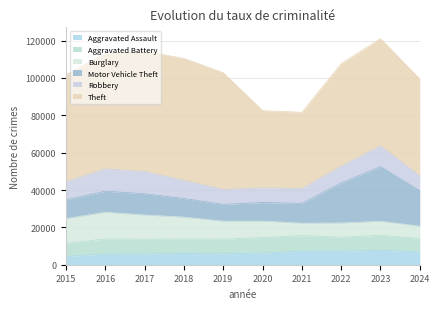

Reading left to right, what are all the values shown in this chart?

Aggravated Assault: 2015=4480	2016=5713	2017=5793	2018=6002	2019=5841	2020=6265	2021=7242	2022=7280	2023=7710	2024=6909
Aggravated Battery: 2015=7019	2016=8086	2017=7845	2018=7735	2019=7858	2020=8321	2021=8347	2022=7492	2023=8077	2024=7156
Burglary: 2015=13184	2016=14289	2017=13001	2018=11747	2019=9638	2020=8758	2021=6662	2022=7592	2023=7482	2024=6577
Motor Vehicle Theft: 2015=10068	2016=11285	2017=11380	2018=9985	2019=8978	2020=9959	2021=10604	2022=21463	2023=29251	2024=18945
Robbery: 2015=9638	2016=11960	2017=11880	2018=9681	2019=7995	2020=7855	2021=7920	2022=8963	2023=11053	2024=7872
Theft: 2015=57351	2016=61623	2017=64386	2018=65290	2019=62495	2020=41342	2021=40816	2022=54887	2023=57454	2024=51964